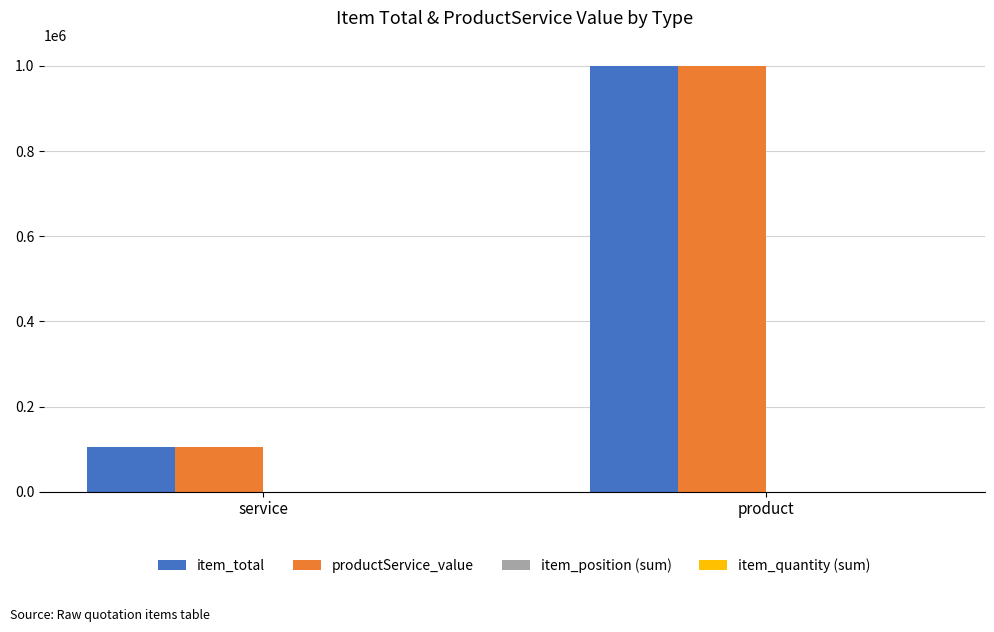

At which category is the sum across all series the highest?

product